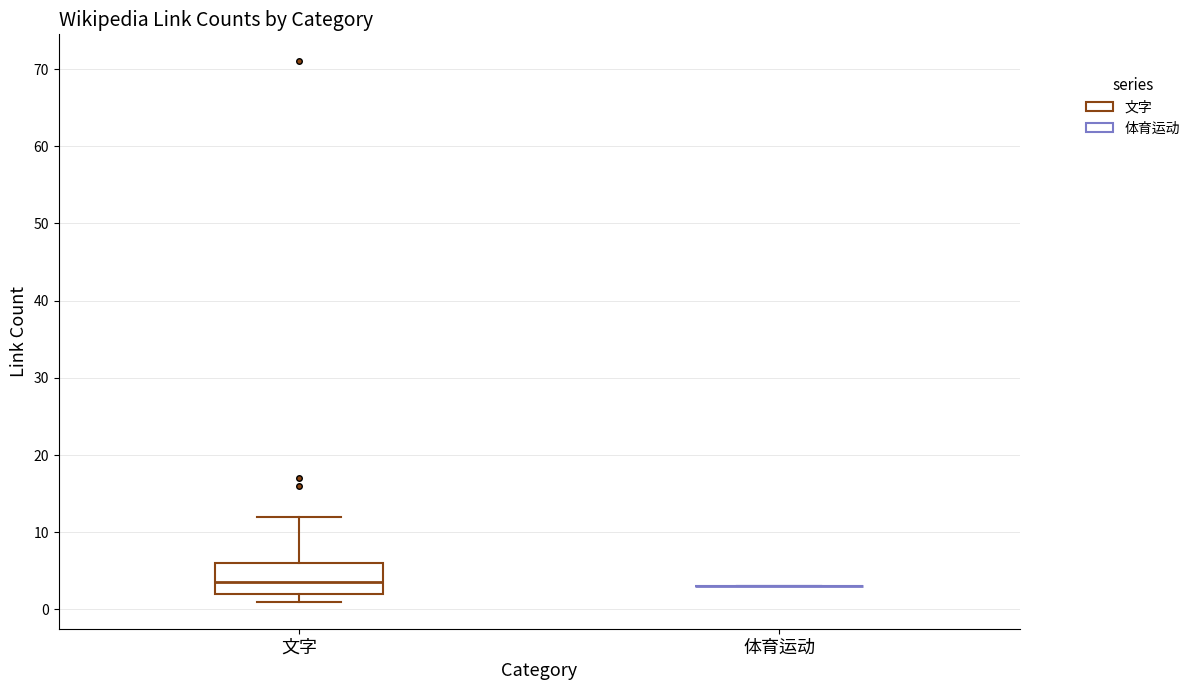

Reading left to right, transcribe this box plot: for each box, give where its median line is, the range the box spans, and where its two whiskers end, as read against the y-axis. The values are not printed on the chart, so give them approximately, as read against the axis.

文字: median 4, box 2 to 6, whiskers 1 to 12
体育运动: box collapsed to a line at 3, whiskers 3 to 3